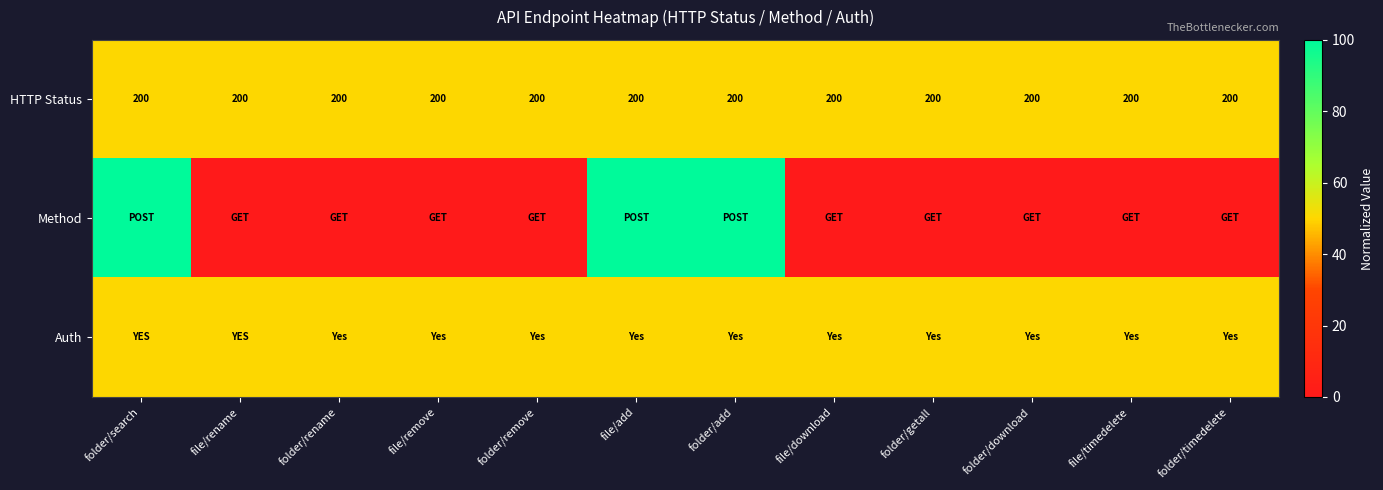

Read the HTTP Status value at file/remove.

200